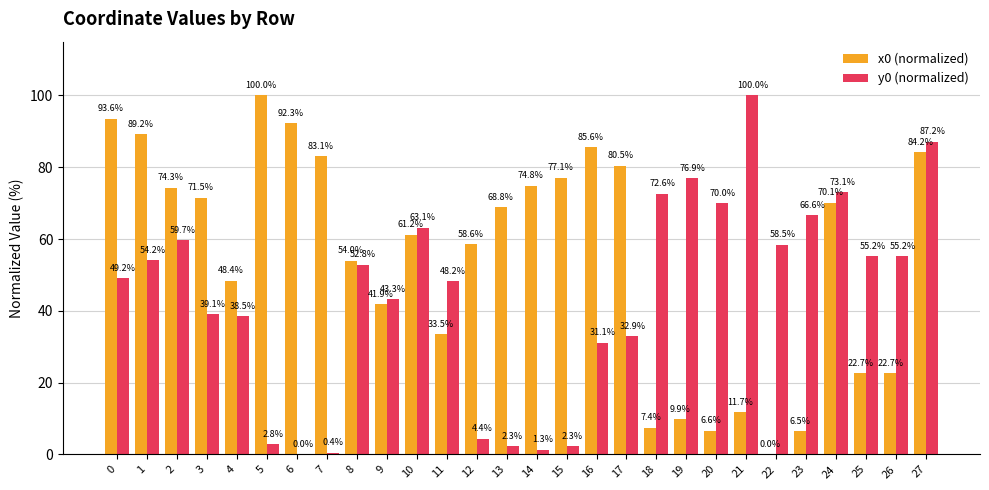

How many groups of bars are there?

28